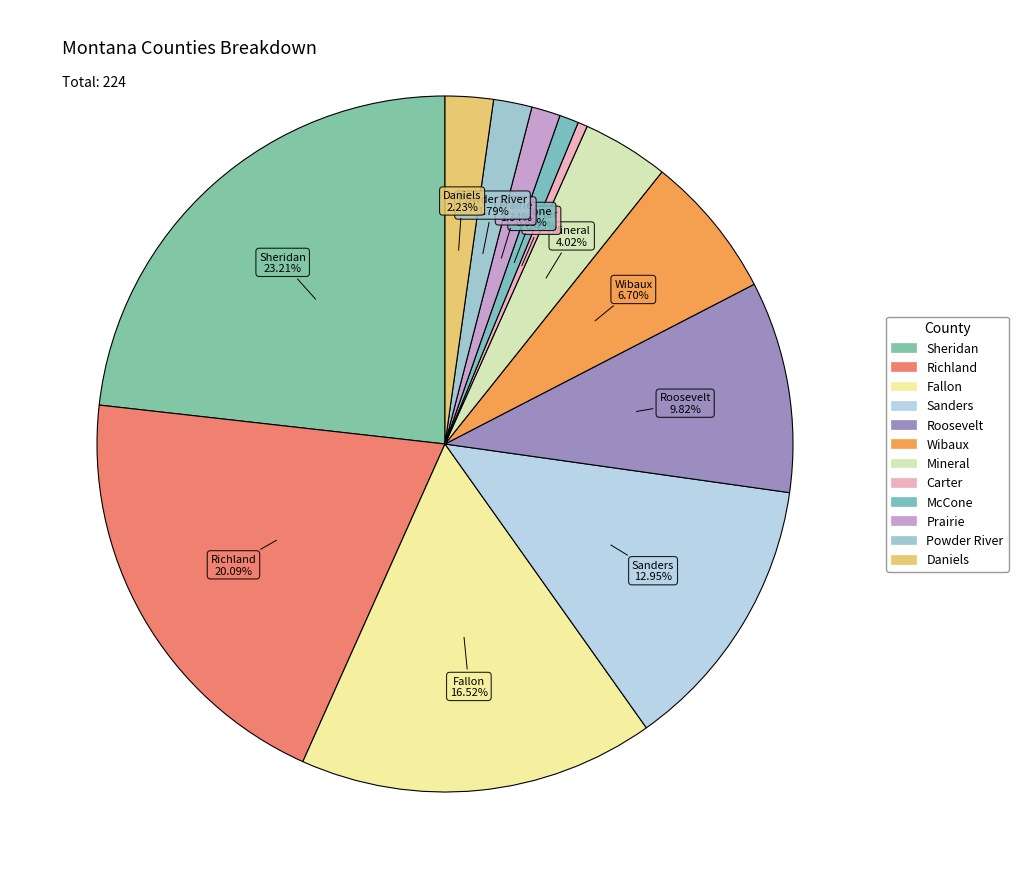

True or false: Fallon accounts for 17% of the total.

True